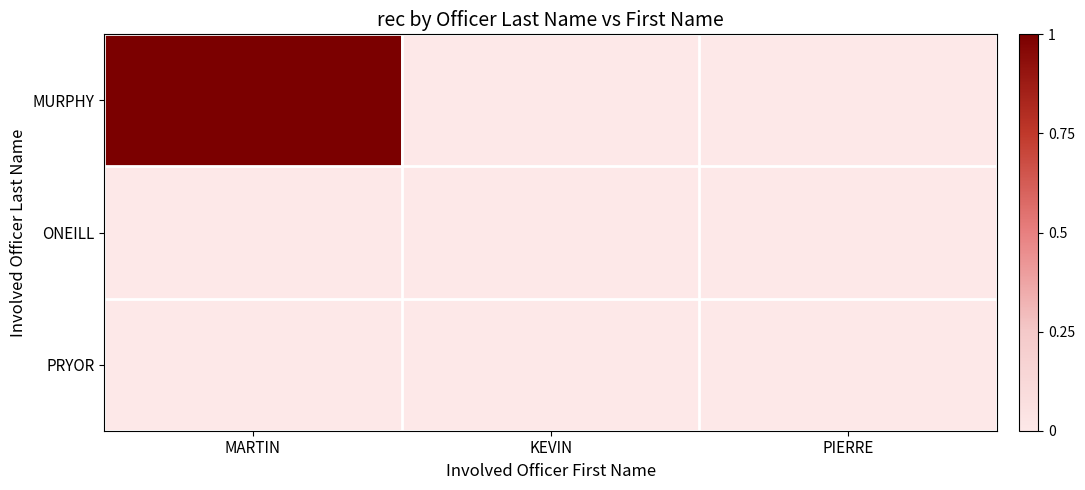

What is the spread (max minus min) of values at MARTIN?

1